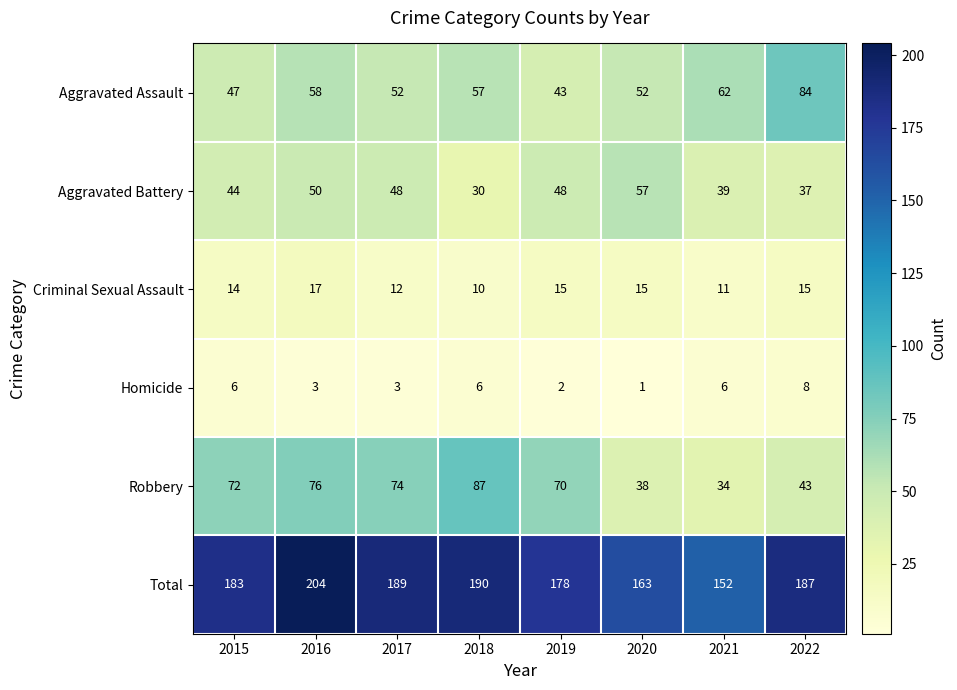

What is the total value across all series at 2022?

374